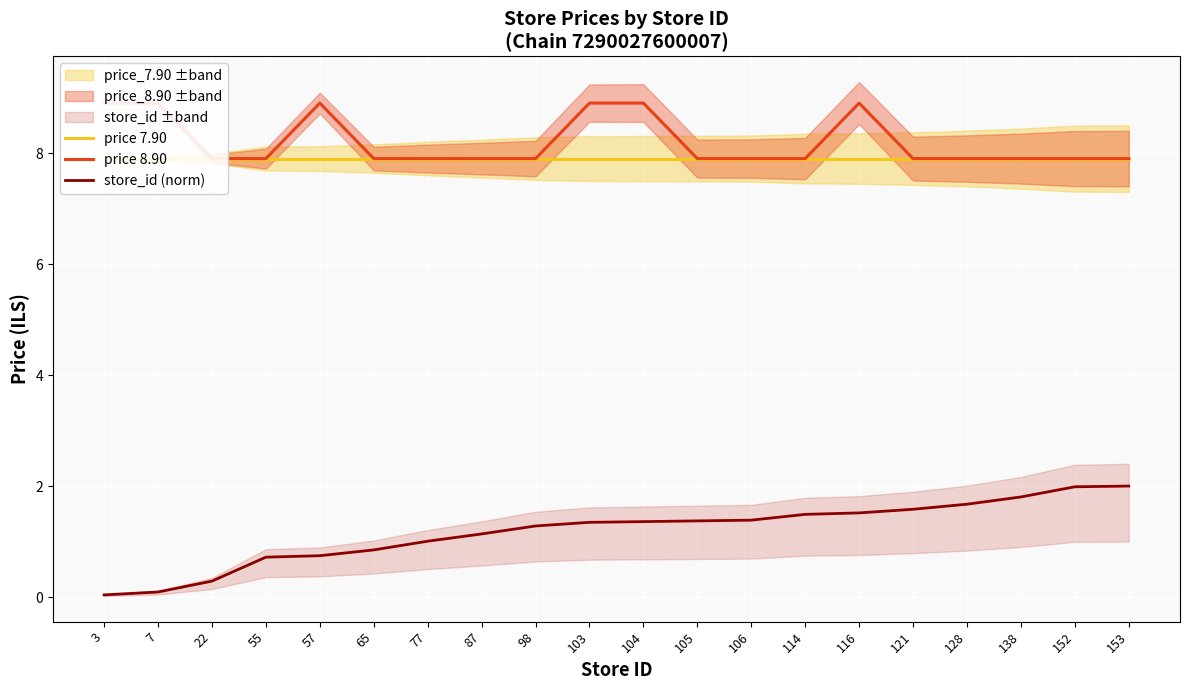

Which category has the lowest value in the price 8.90 series?

22